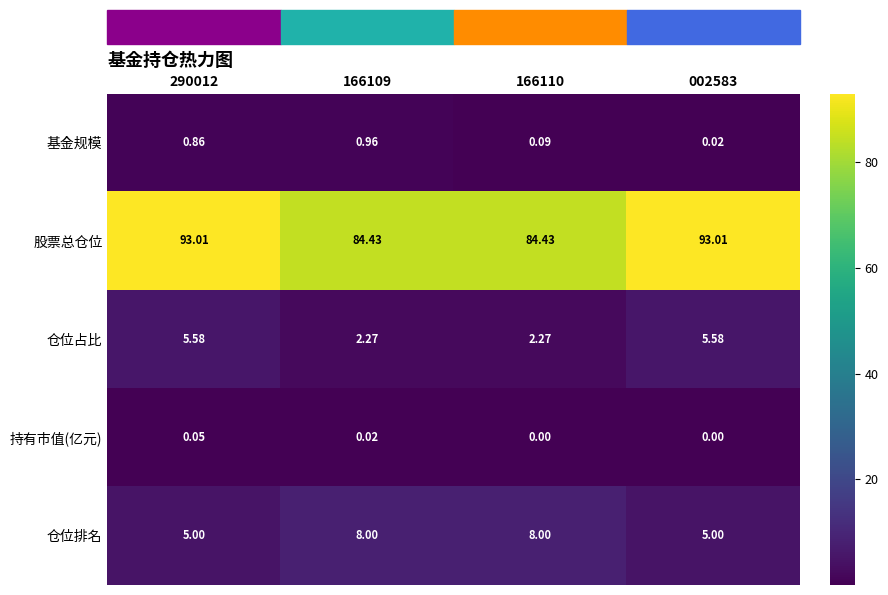

At 002583, list the series in order from largest to smallest.

股票总仓位, 仓位占比, 仓位排名, 基金规模, 持有市值(亿元)